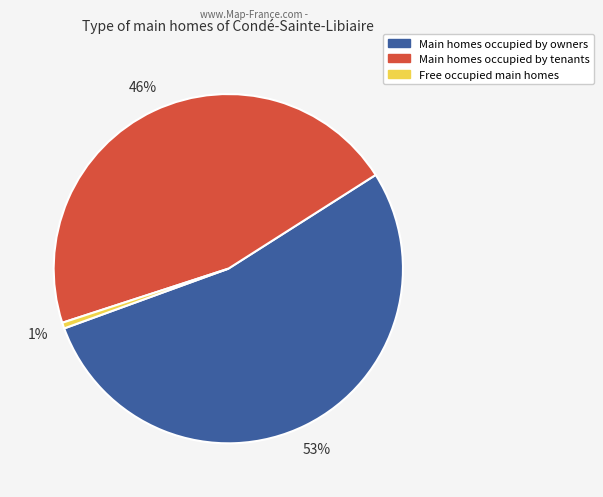

To the nearest percent, what is the average slice percentage?

33%